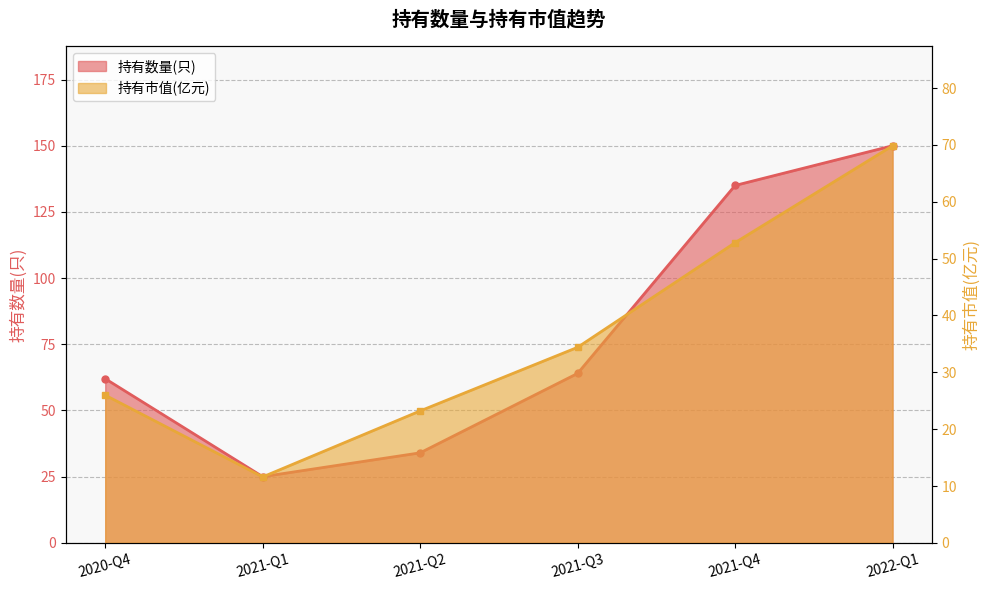

The 持有数量(只) series shows 135.0 at 2021-Q4. True or false?

True